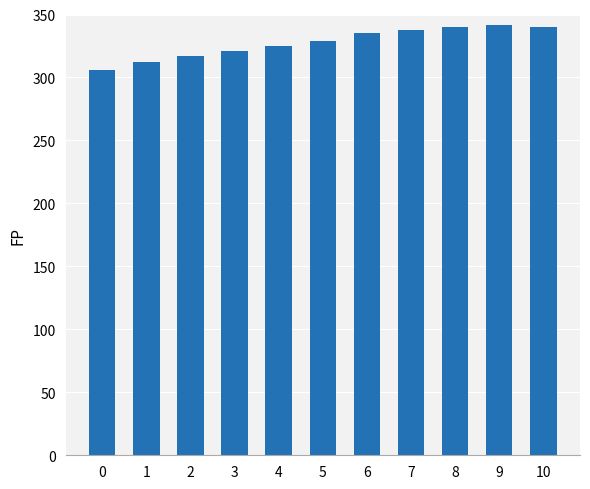

What is the value of the 6th bar from the left?

329